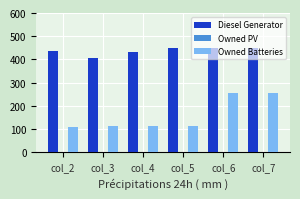

How many data points in Diesel Generator are less than 449?

3